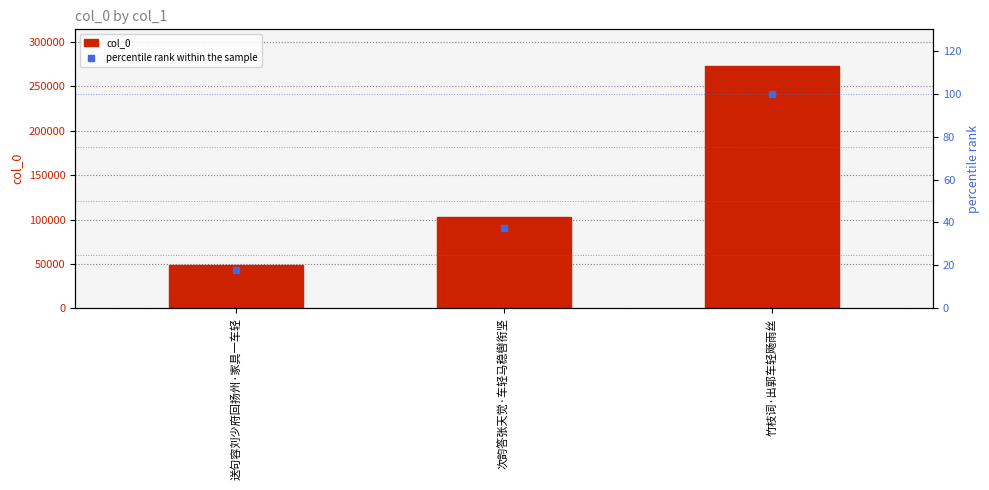

What is the sum of the col_0 values at 送句容刘少府回扬州·家具一车轻 and 竹枝词·出郭车轻飏雨丝?

322104